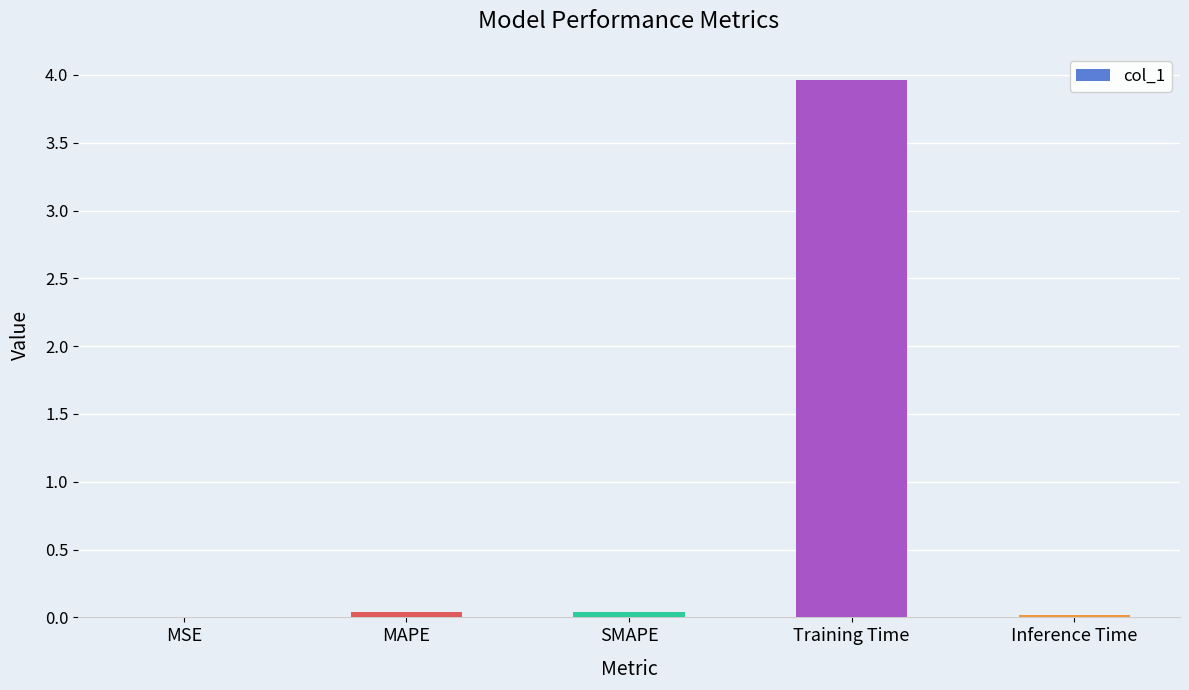

What is the sum of all values?

4.1